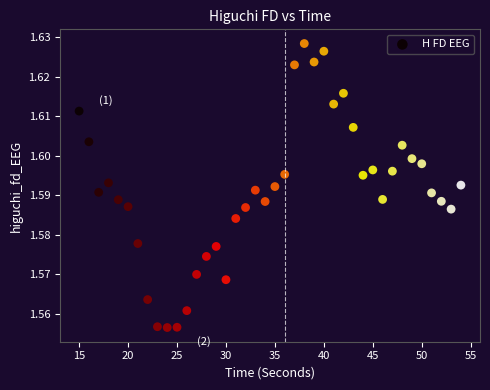

What is the range of X values (max minus min)?

39.0